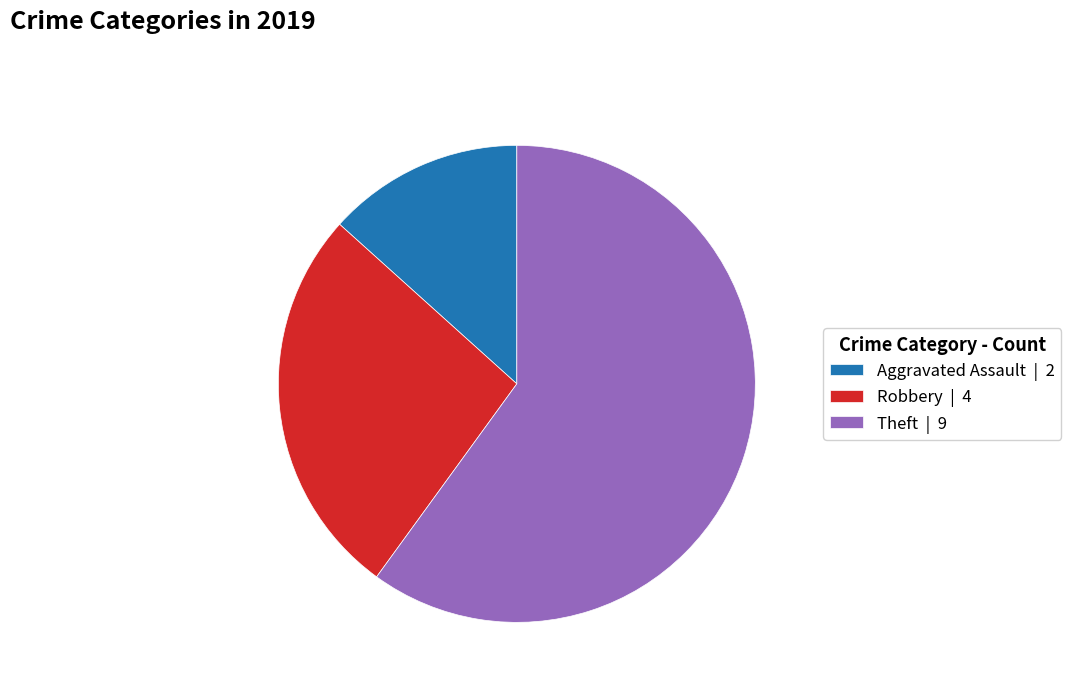

Which category has the smallest portion of the pie?

Aggravated Assault | 2